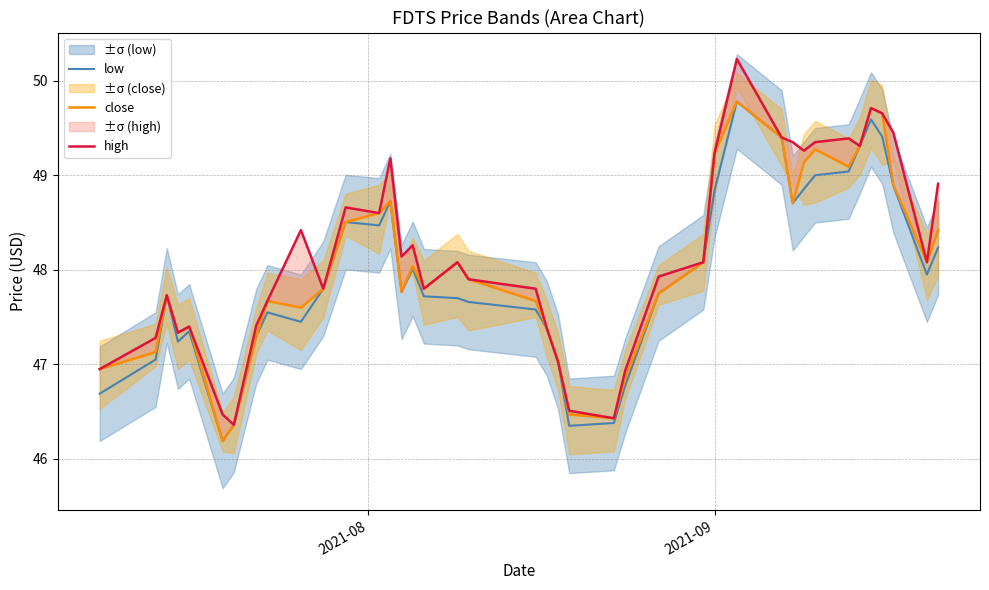

How many data points in low are less than 47?

6